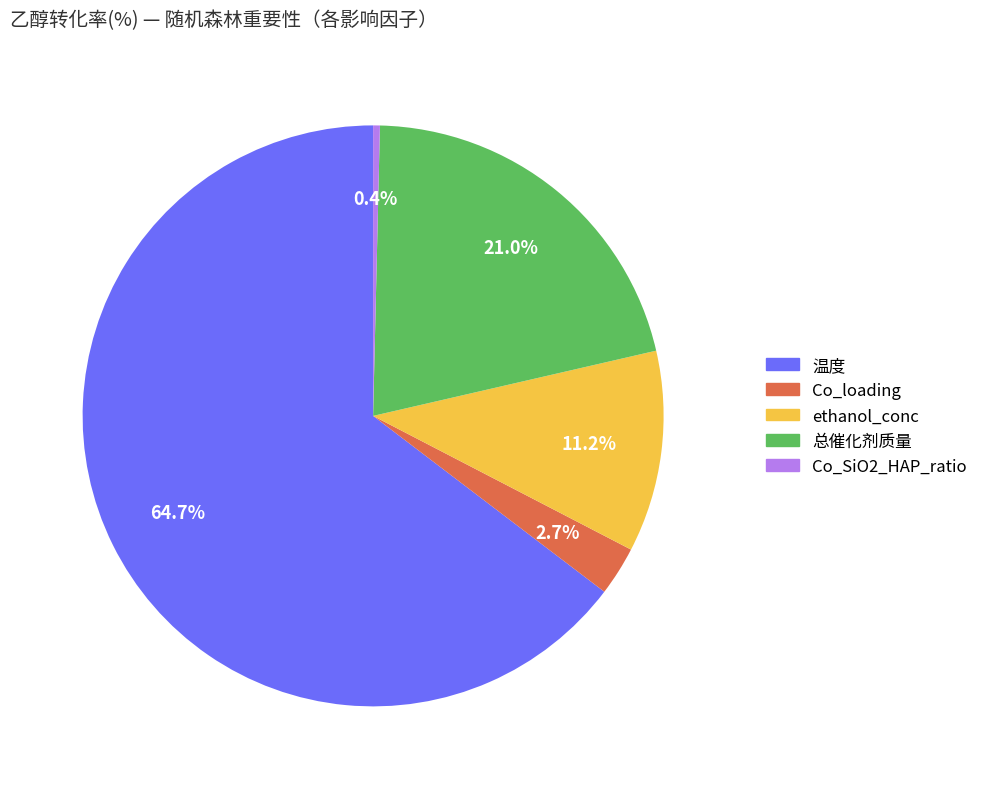

Is the sum of Co_loading and ethanol_conc greater than half?

No